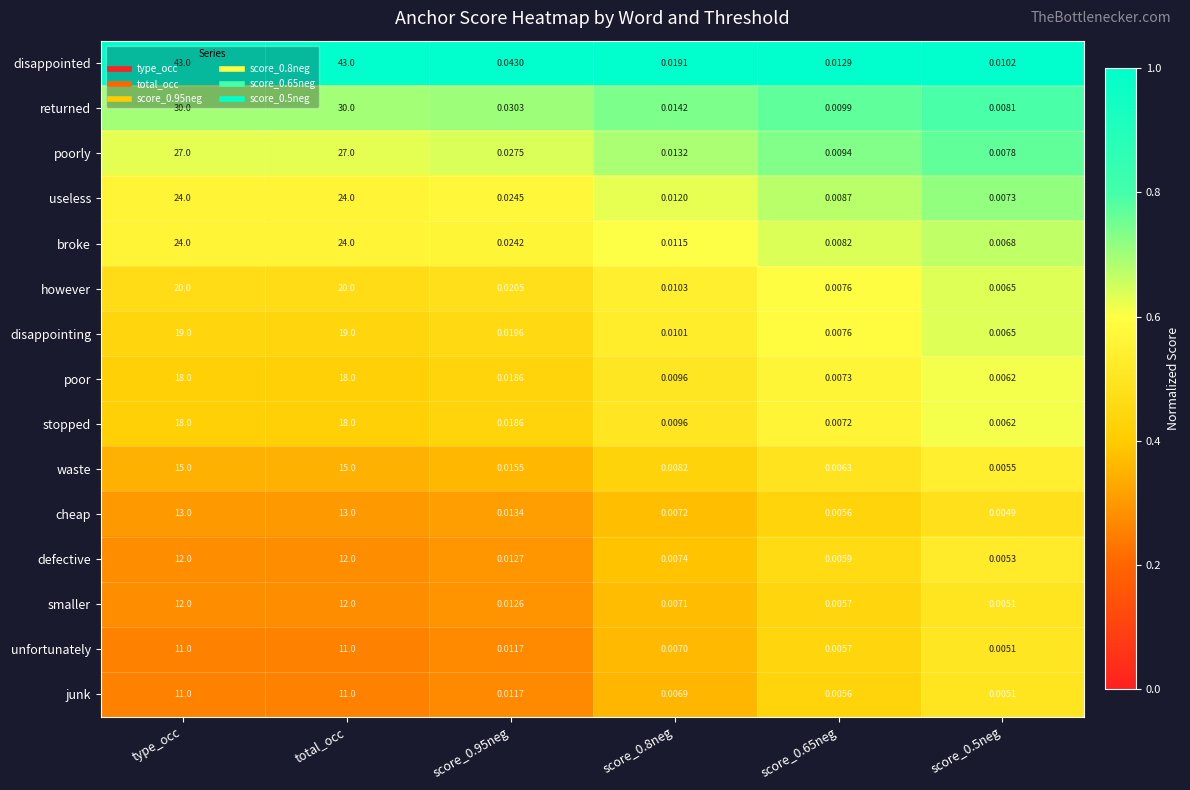

At how many categories does at least one series exceed 0?

6